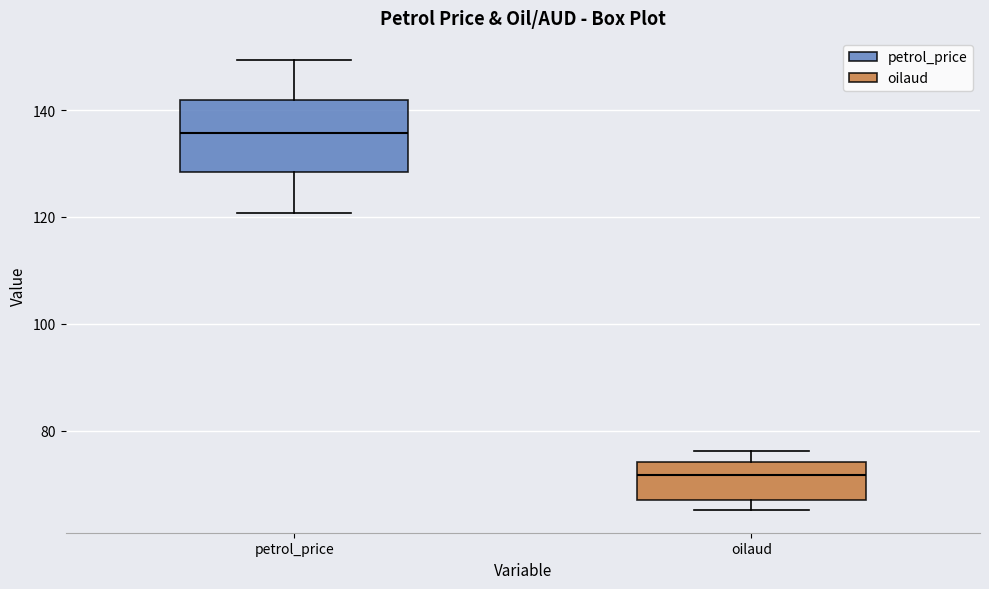

Which box has the highest median line?

petrol_price